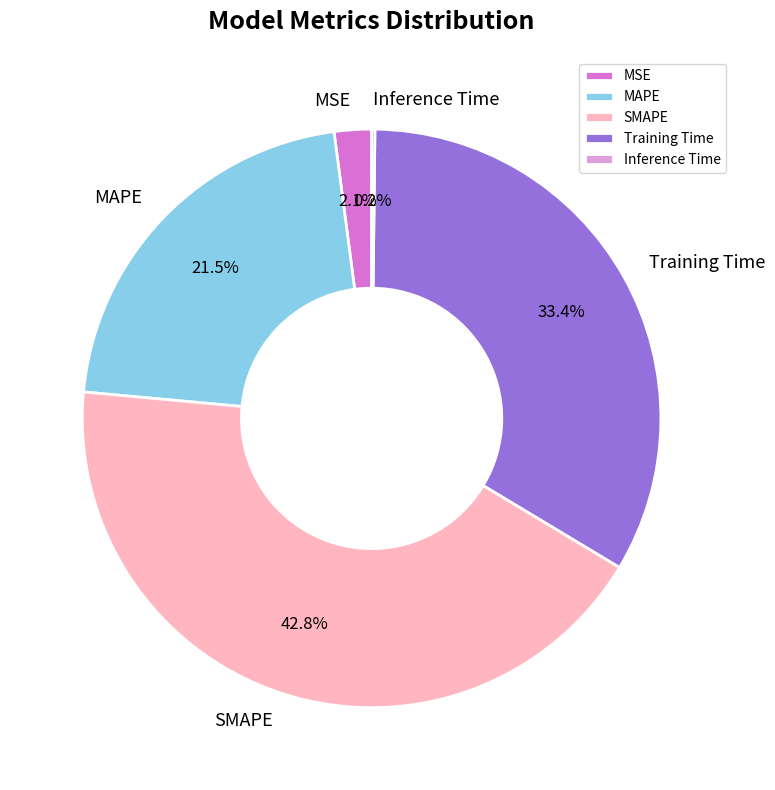

Which slice is the largest?

SMAPE